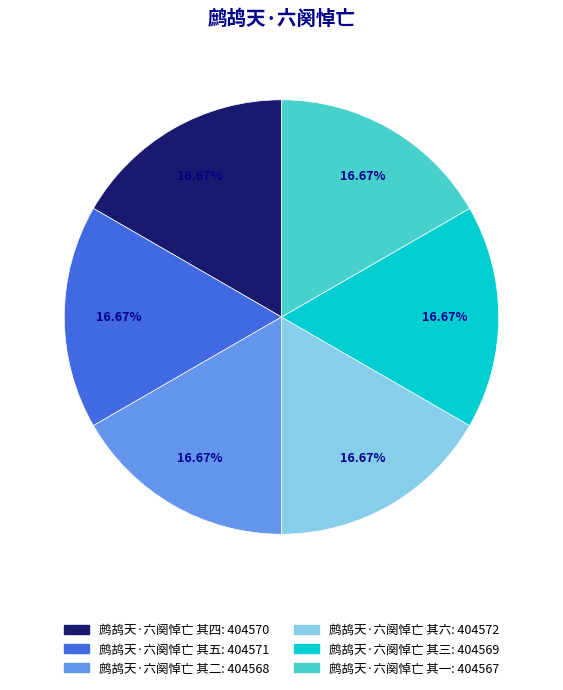

What is the total percentage of 鹧鸪天·六阕悼亡 其二 and 鹧鸪天·六阕悼亡 其六?

33.3%